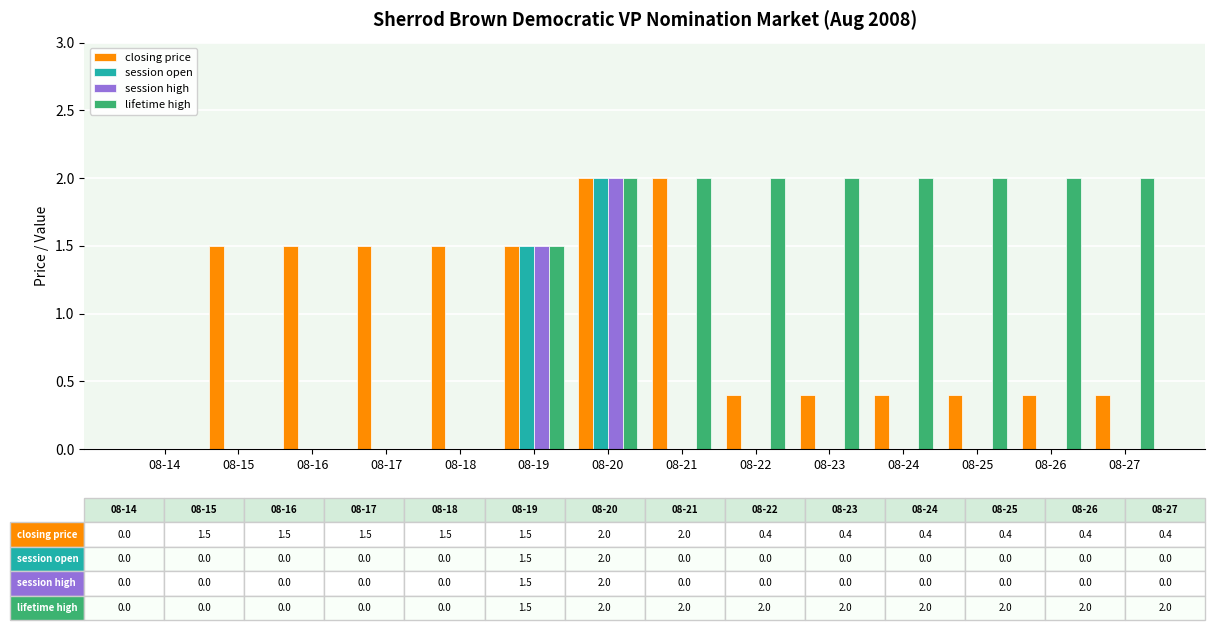

What is the average value of the closing price series?

1.0